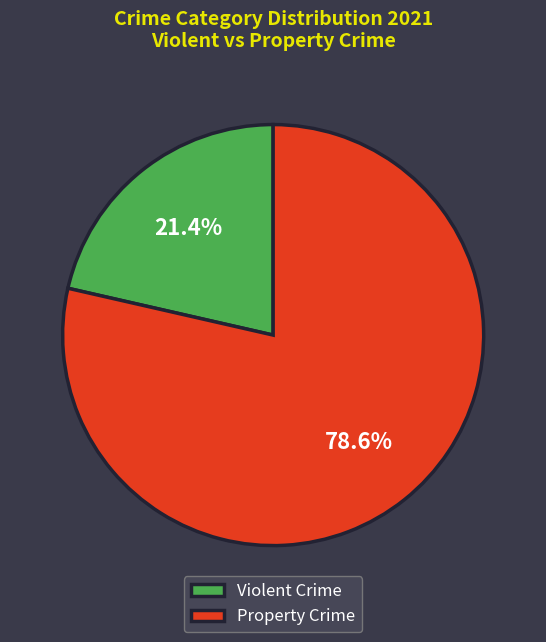

How many slices are in this pie chart?

2